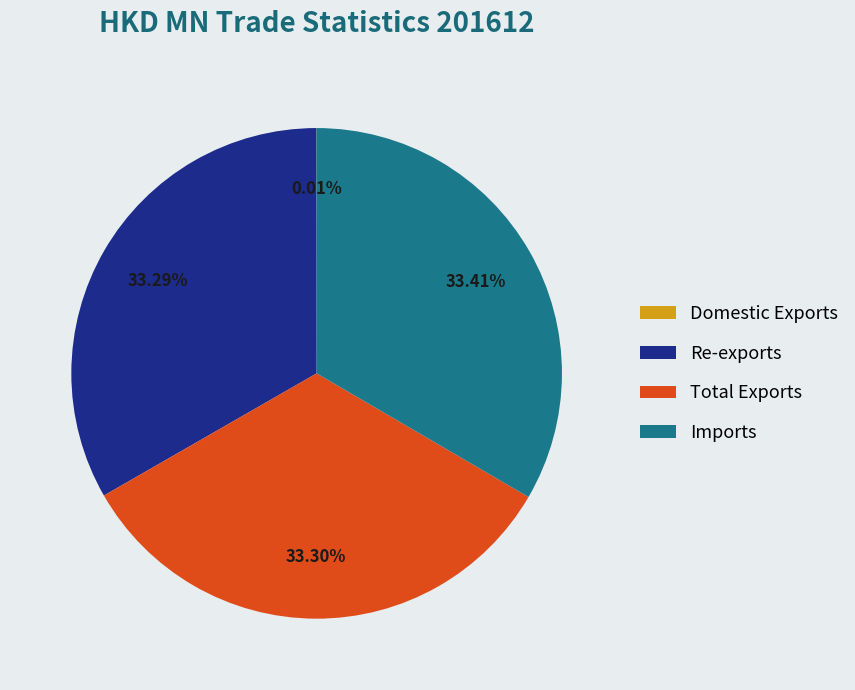

Is Total Exports the majority of the pie?

No